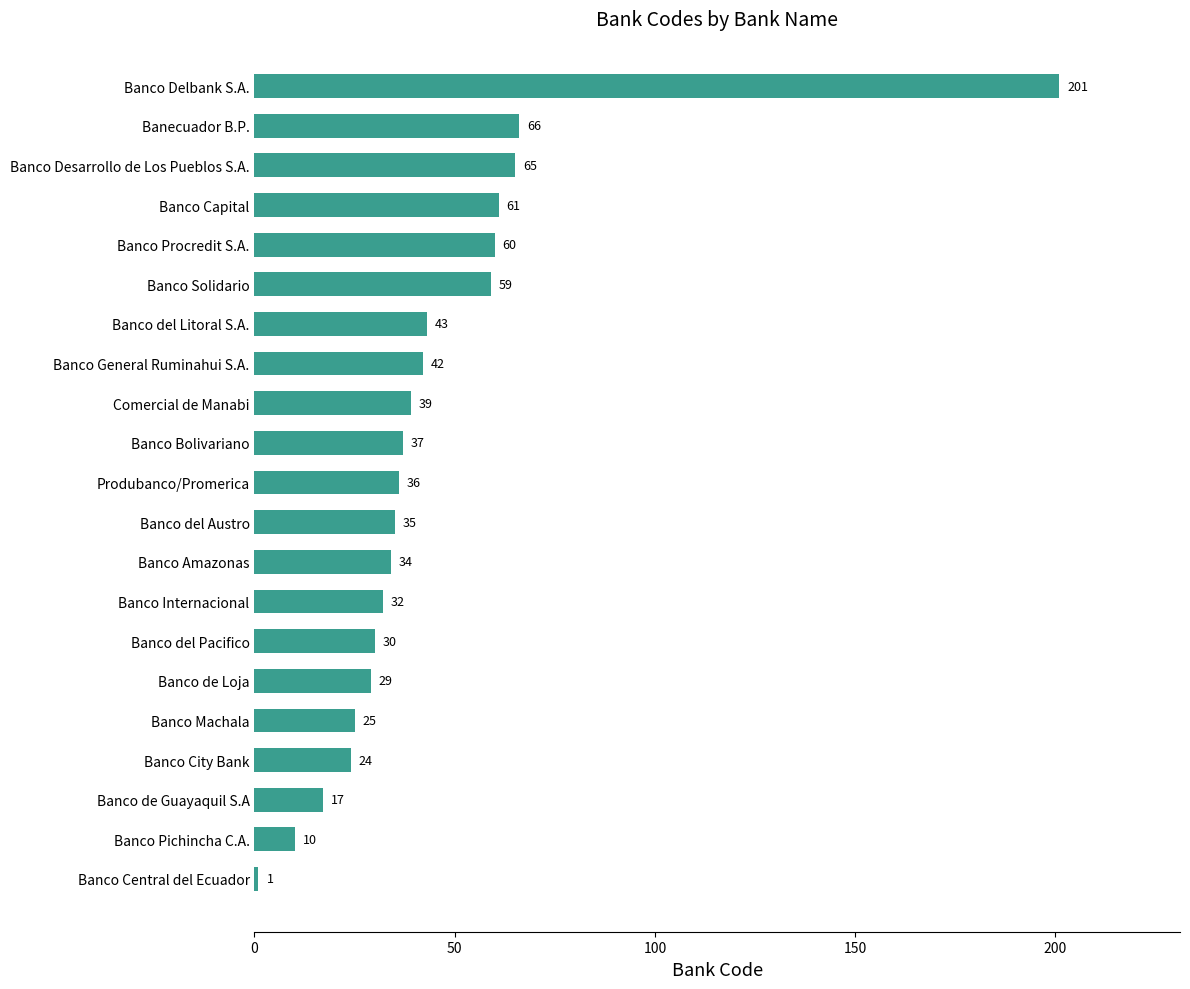

List the labels in order of value, smallest first.

Banco Central del Ecuador, Banco Pichincha C.A., Banco de Guayaquil S.A, Banco City Bank, Banco Machala, Banco de Loja, Banco del Pacifico, Banco Internacional, Banco Amazonas, Banco del Austro, Produbanco/Promerica, Banco Bolivariano, Comercial de Manabi, Banco General Ruminahui S.A., Banco del Litoral S.A., Banco Solidario, Banco Procredit S.A., Banco Capital, Banco Desarrollo de Los Pueblos S.A., Banecuador B.P., Banco Delbank S.A.